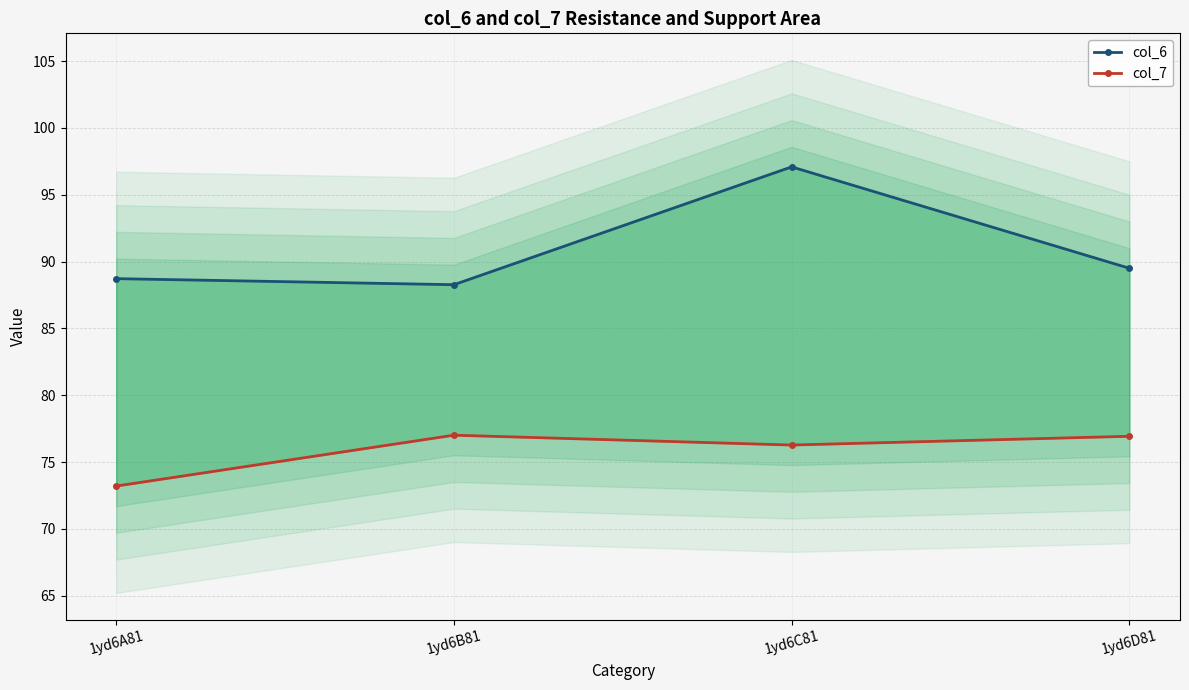

Rank the series at 1yd6A81 from highest to lowest value.

col_6, col_7